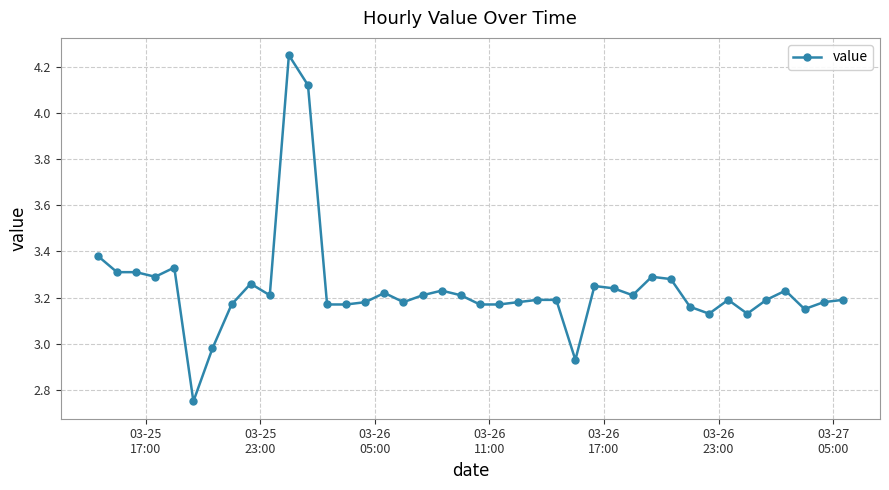

What is the difference between the maximum and second lowest values?

1.3